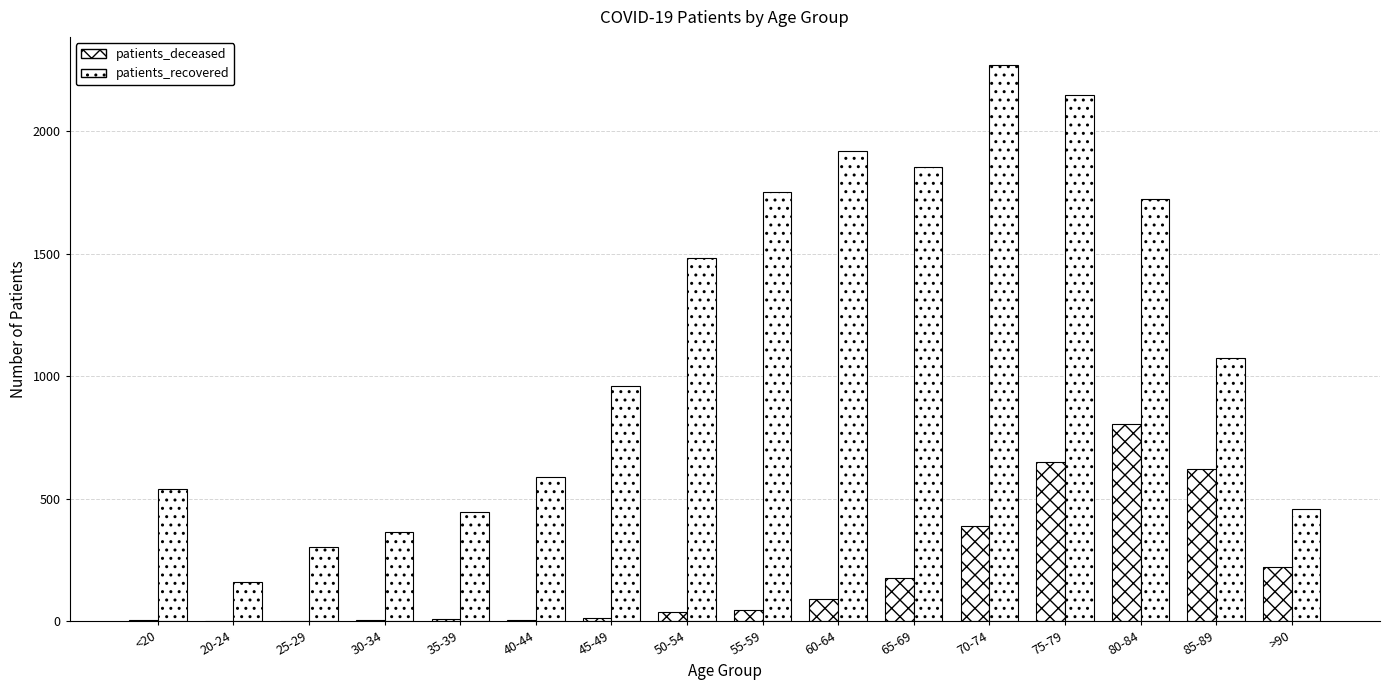

How many series are shown in this chart?

2